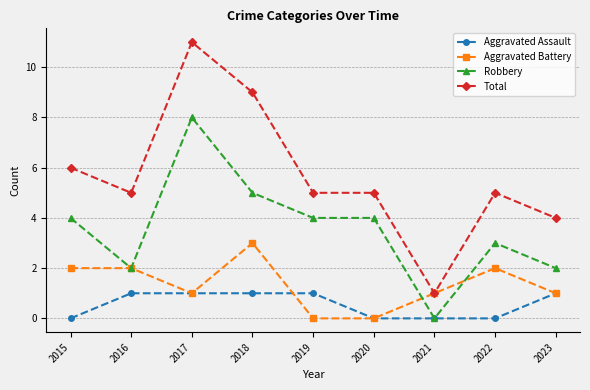

Count the Total values in the range 5 to 6.

5